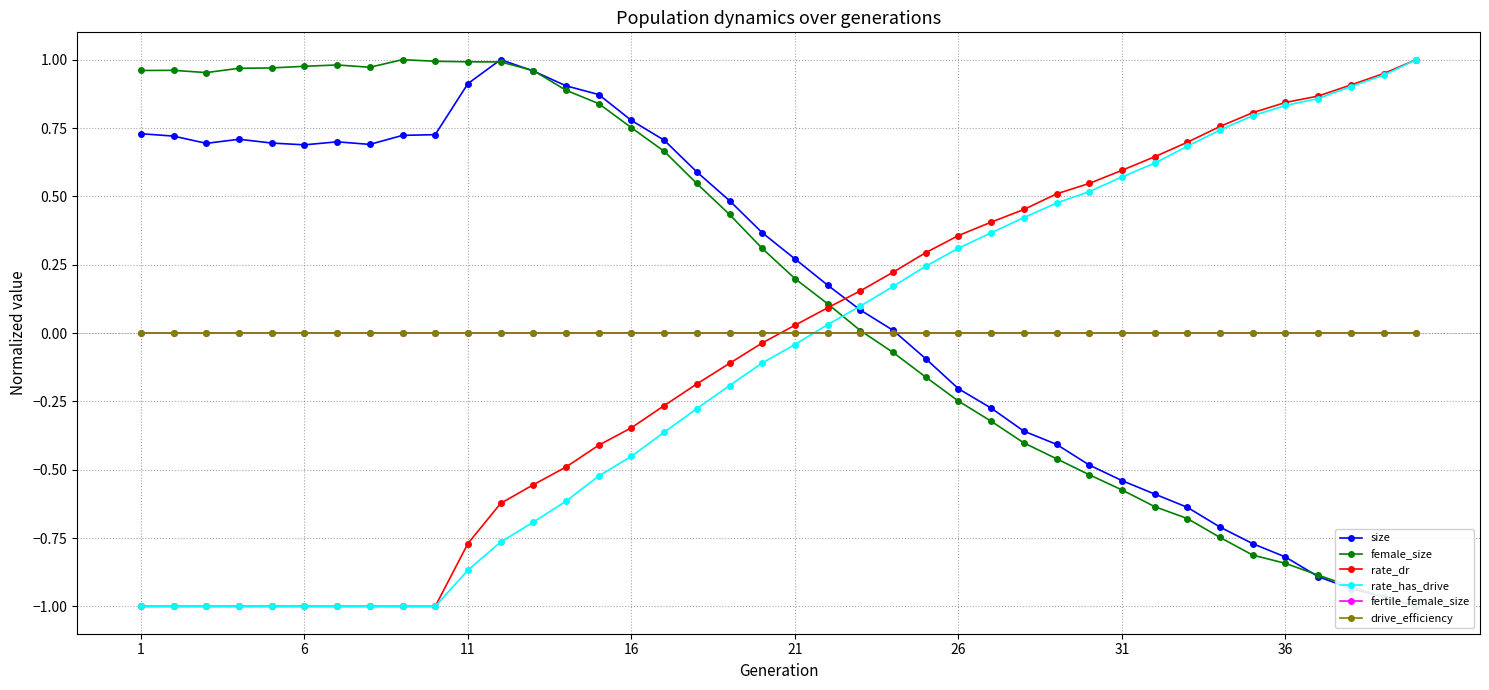

At 16, list the series in order from largest to smallest.

size, female_size, fertile_female_size, drive_efficiency, rate_dr, rate_has_drive